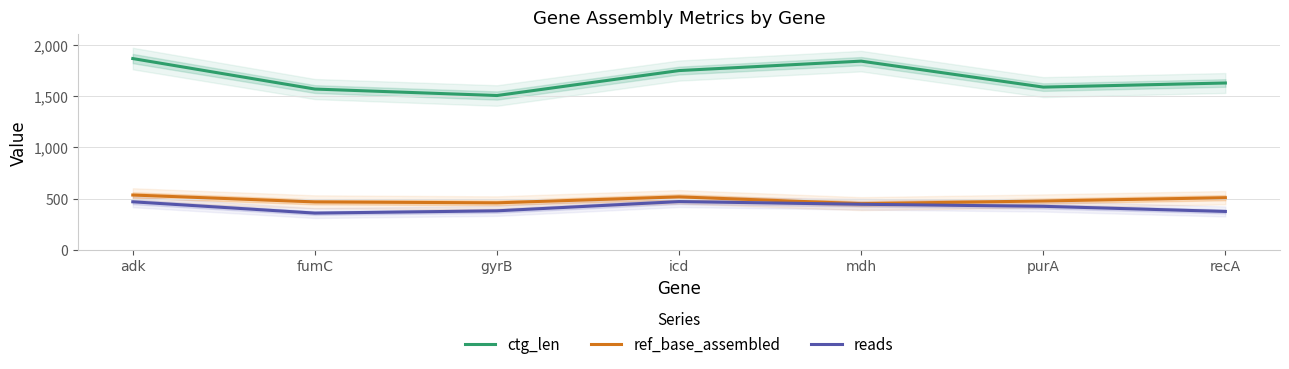

What is the sum of all ctg_len values?

11740